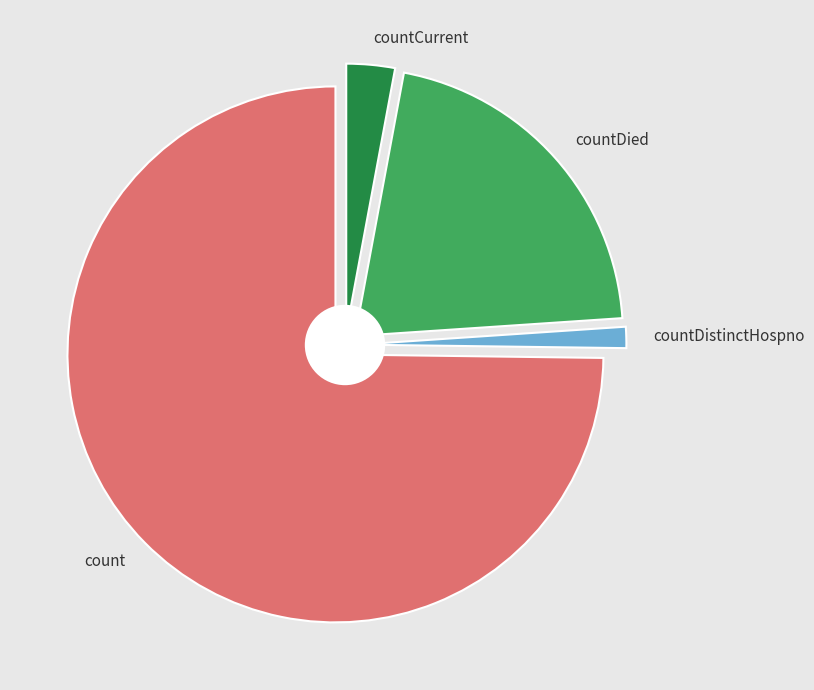

Rank the categories by value from highest to lowest.

count, countDied, countCurrent, countDistinctHospno